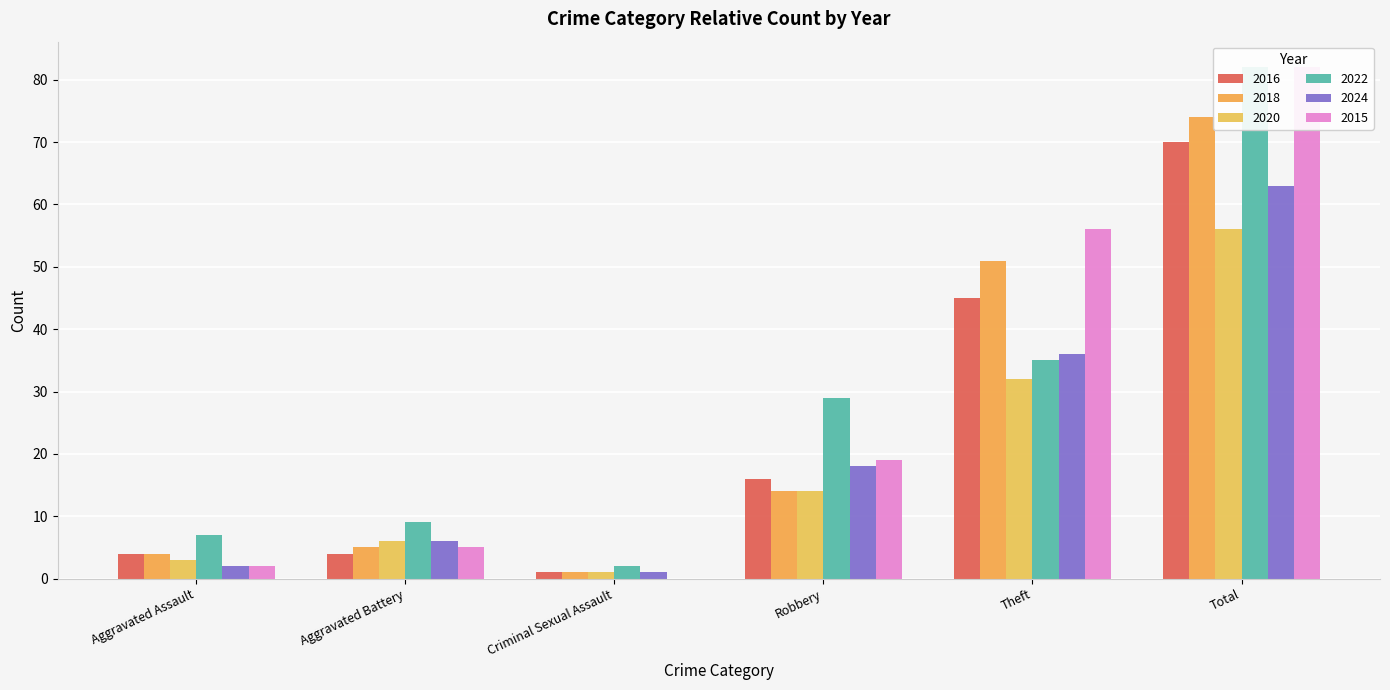

Which category has the highest value across all series?

Total